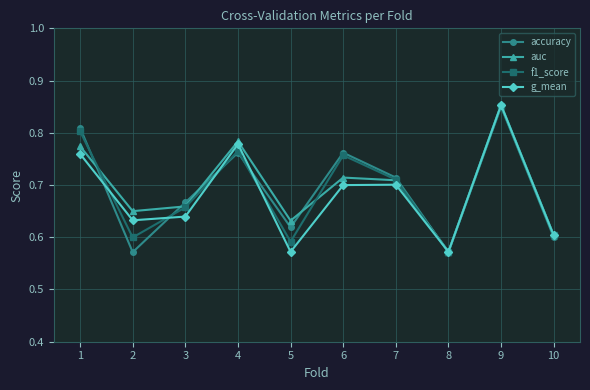

At which label does f1_score reach its peak?

9